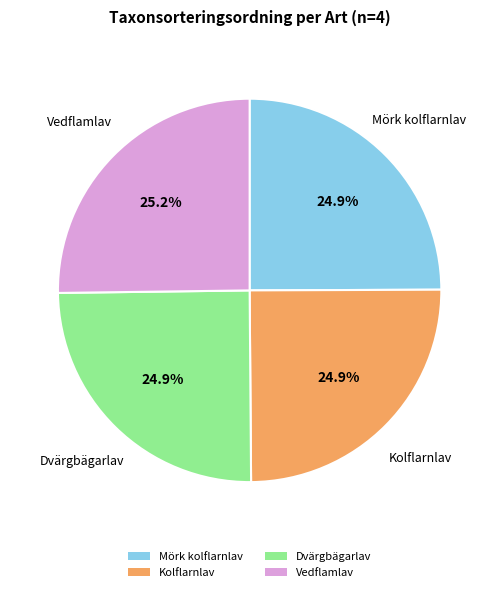

Is it true that Mörk kolflarnlav is 17% of the pie?

False